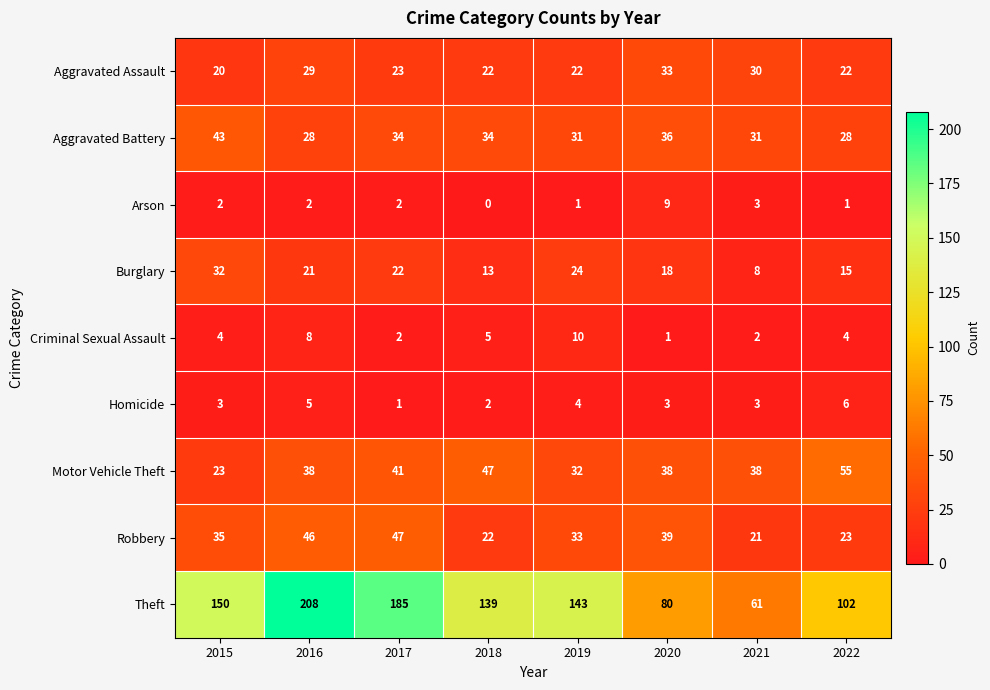

How many Theft values are between 102 and 185?

5